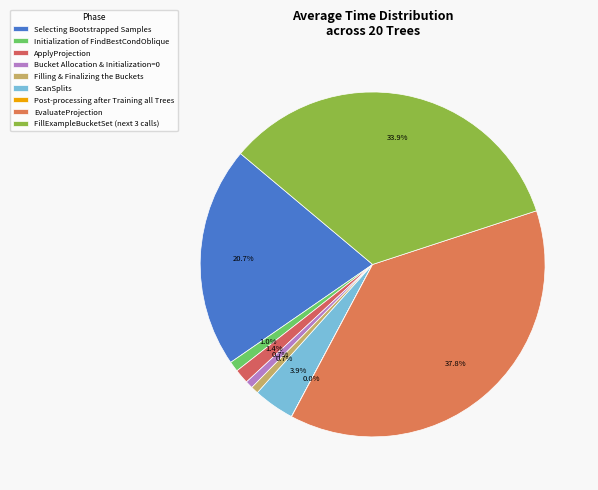

What percentage is the ApplyProjection slice, to the nearest percent?

1%